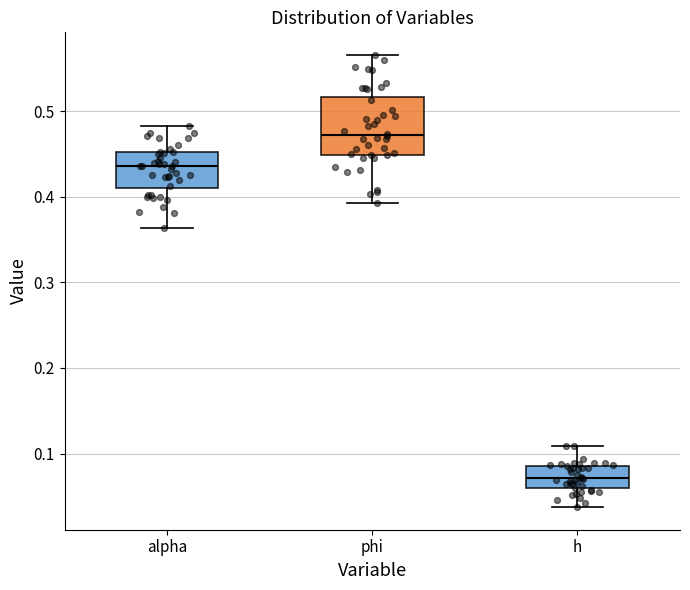

Reading left to right, read every box against the y-axis: the position of its median line, the range the box covers, and the ends of its whiskers. The values are not printed on the chart, so give them approximately, as read against the axis.

alpha: median 0.44, box 0.41 to 0.45, whiskers 0.36 to 0.48
phi: median 0.47, box 0.45 to 0.52, whiskers 0.39 to 0.57
h: median 0.07, box 0.06 to 0.09, whiskers 0.04 to 0.11